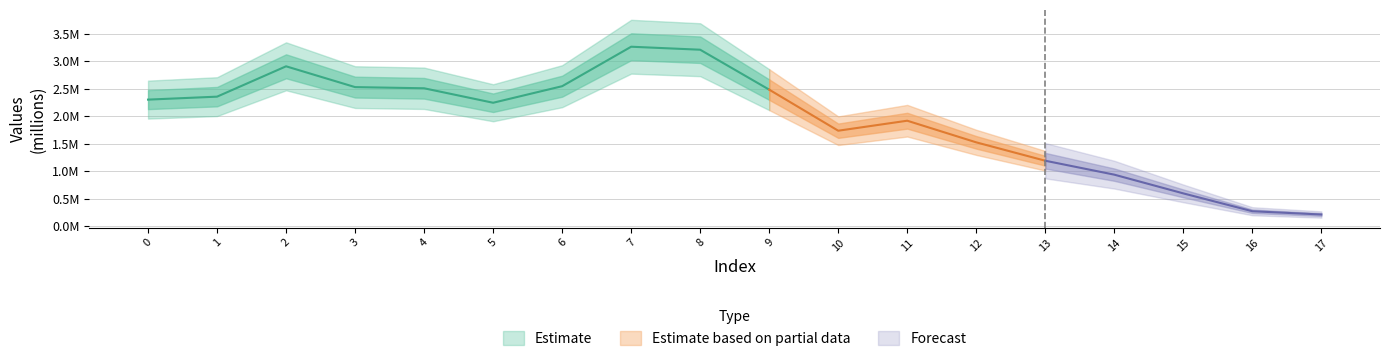

What is the ratio of the value at 0 to the value at 16?

8.5